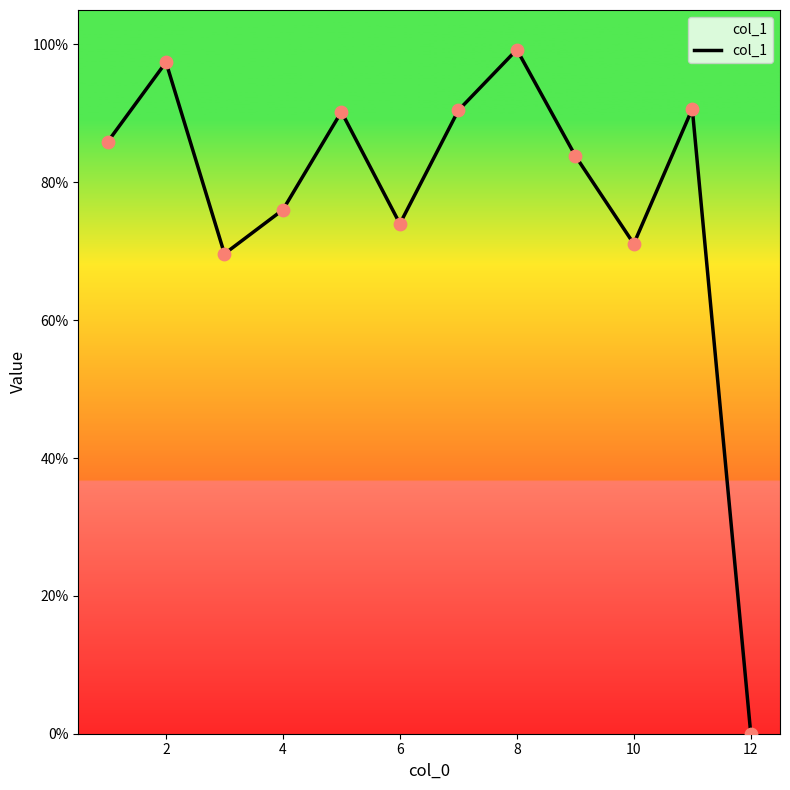

What is the difference between the maximum and minimum values?

99.3